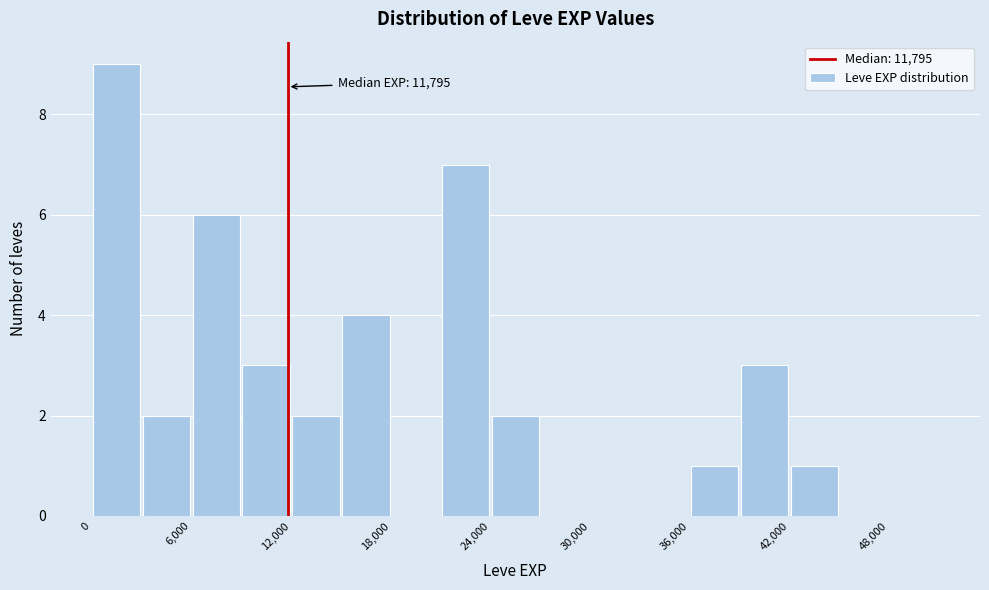

Around what value on the x-axis is the tallest bar? Give the approximate position of its centre, as read against the axis.

2000